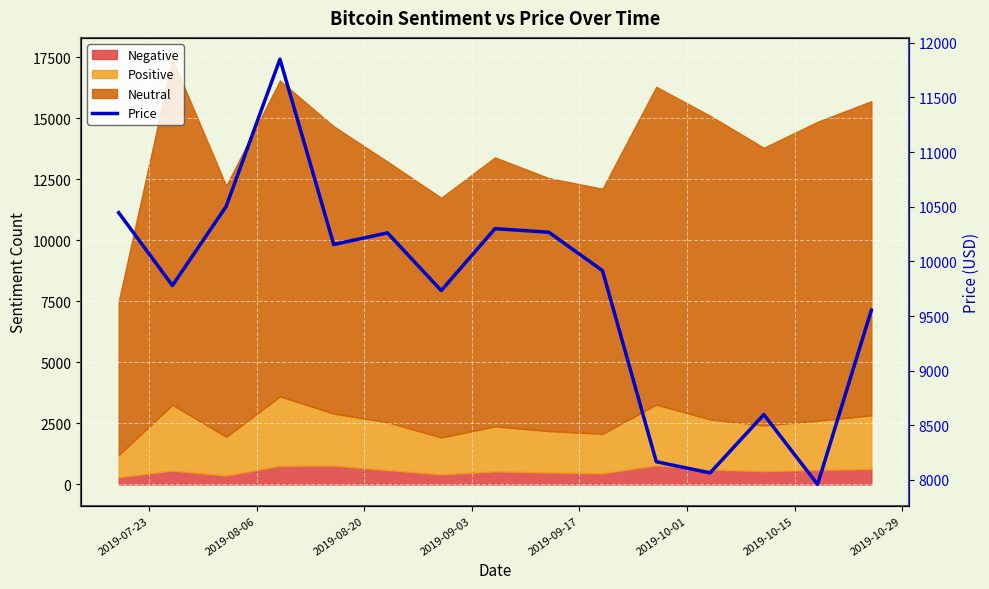

What is the greatest value displayed?

11850.8